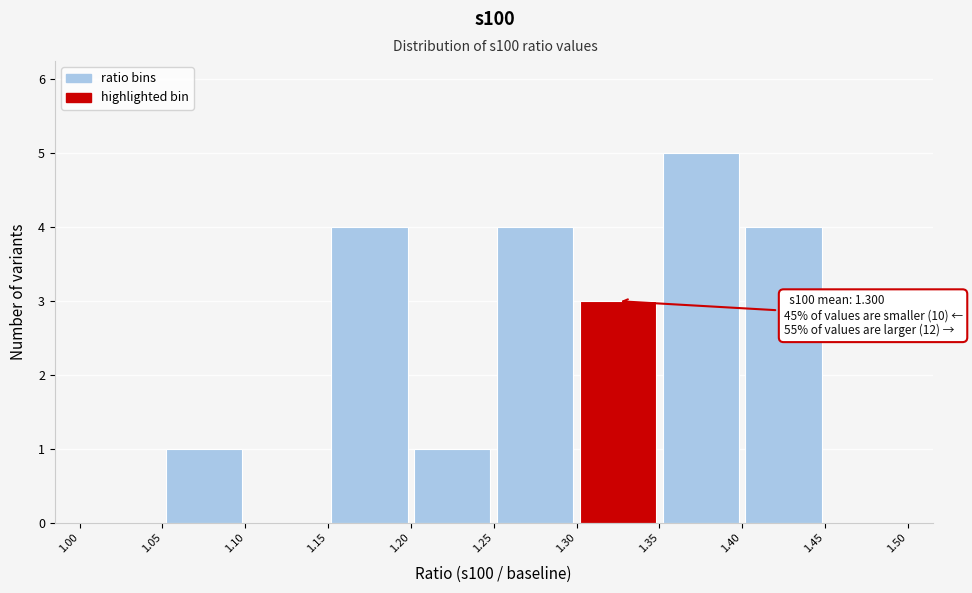

Over which range of the x-axis is the bar tallest?

1.35 to 1.40